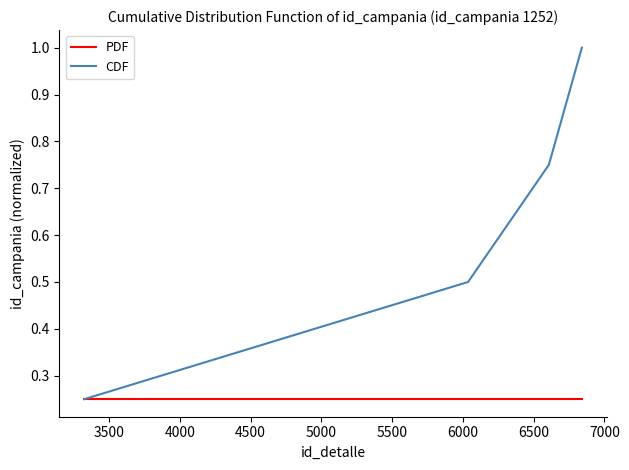

True or false: PDF has more than 2 points higher than both neighbors.

False